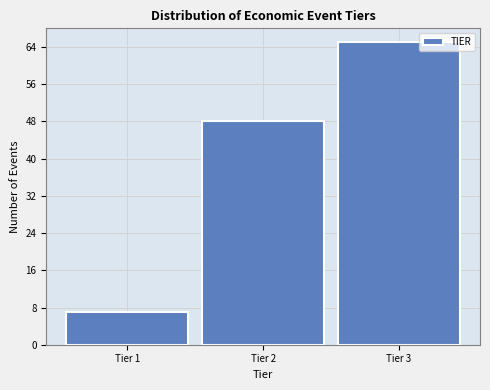

Reading right to left, what are all the values shown in this chart?

Tier 3=65	Tier 2=48	Tier 1=7